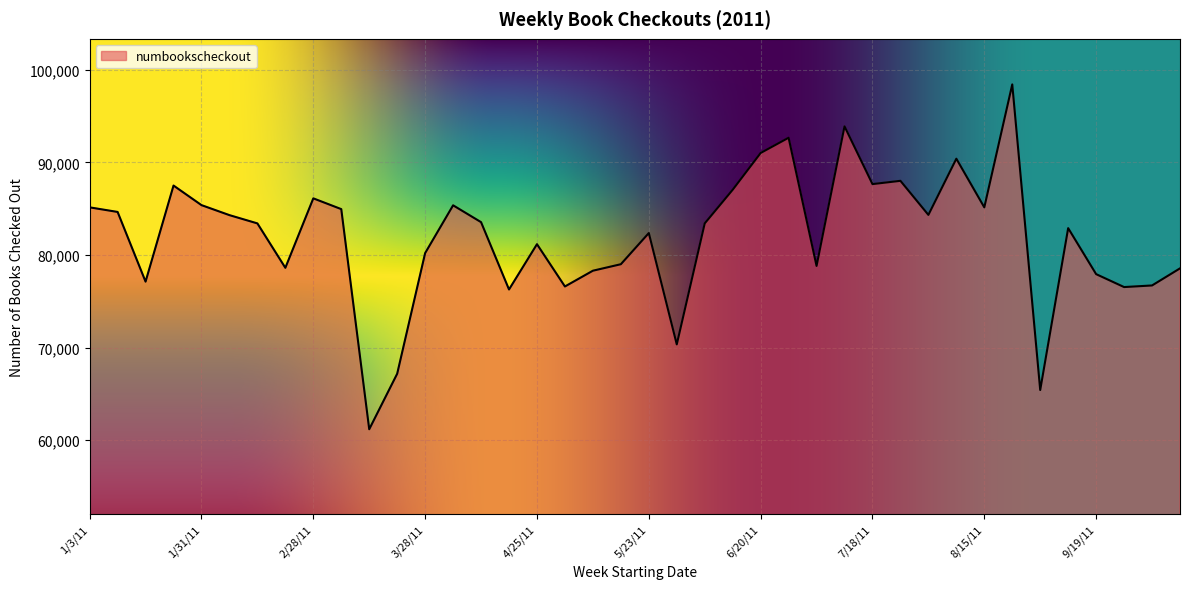

What is the greatest value displayed?

98415